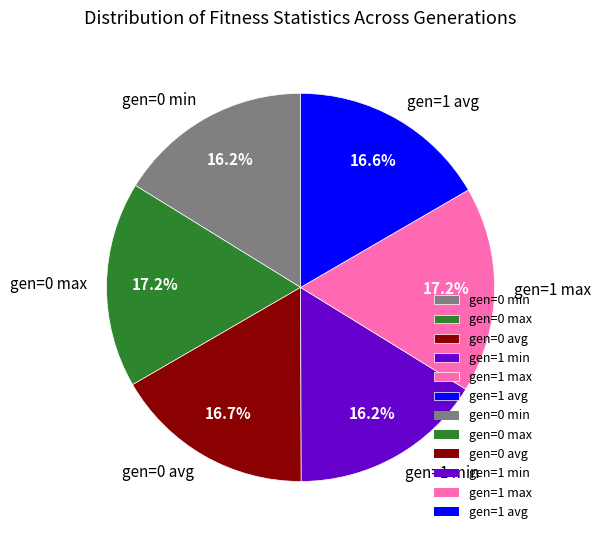

Between gen=1 min and gen=0 avg, which is larger?

gen=0 avg